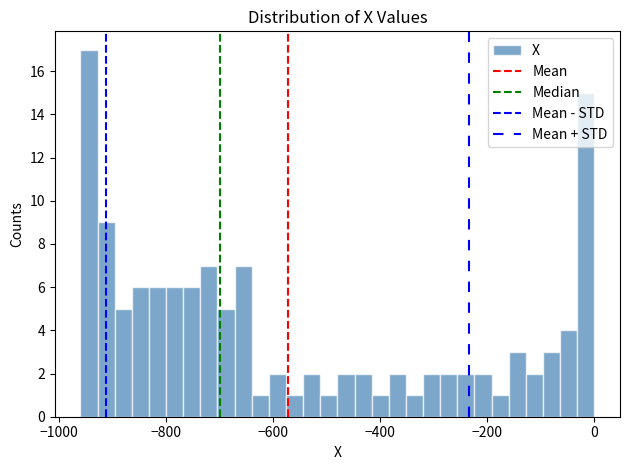

Read against the x-axis, roughly where is the centre of the tallest bar?

-940